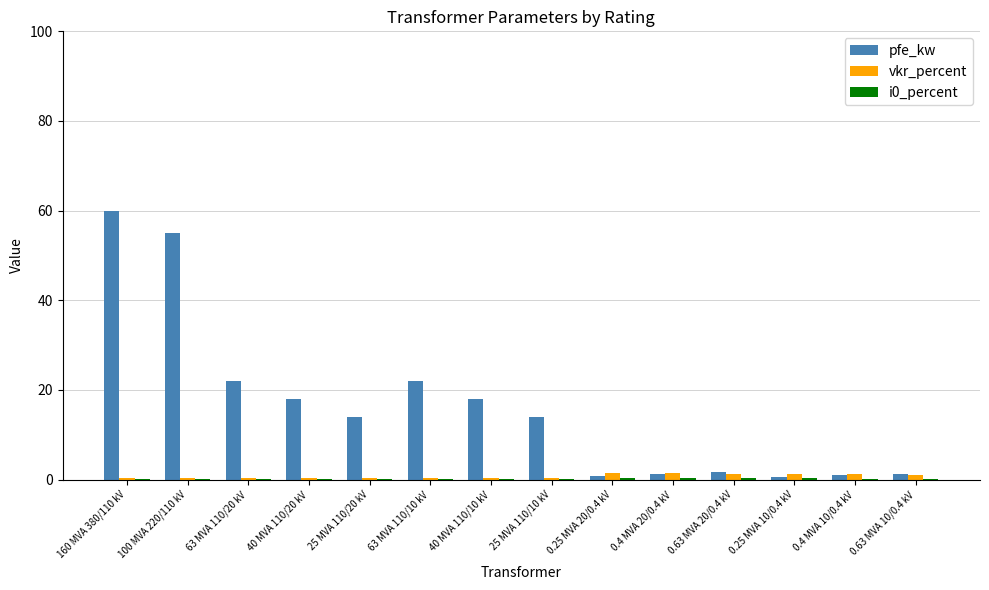

Between 100 MVA 220/110 kV and 0.4 MVA 10/0.4 kV, which series saw the biggest shift?

pfe_kw